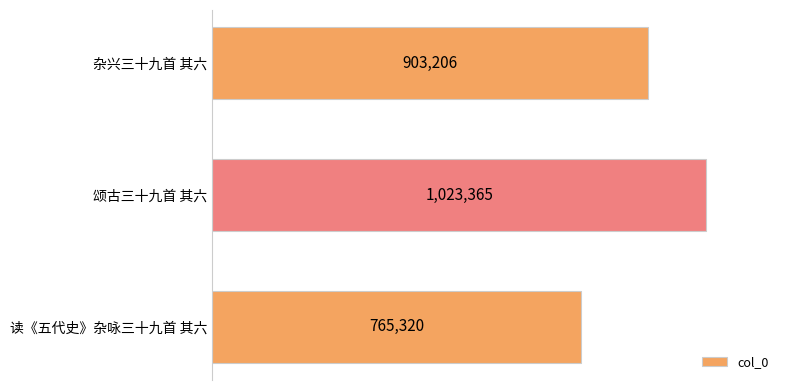

Does the chart contain any negative values?

No